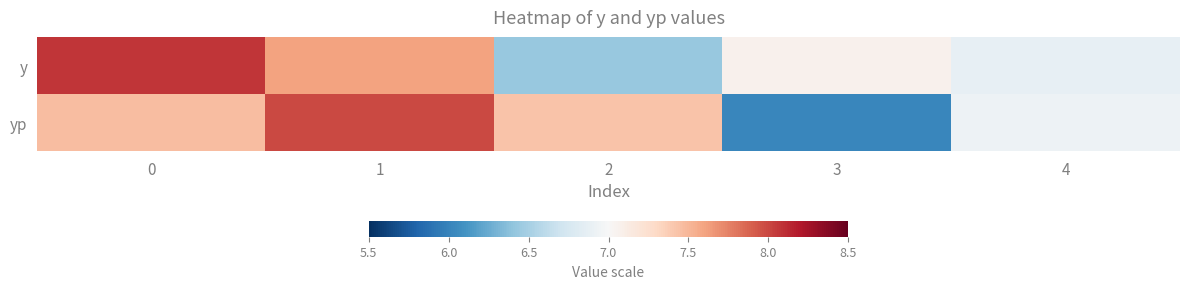

Which series has the largest range (max minus min)?

yp